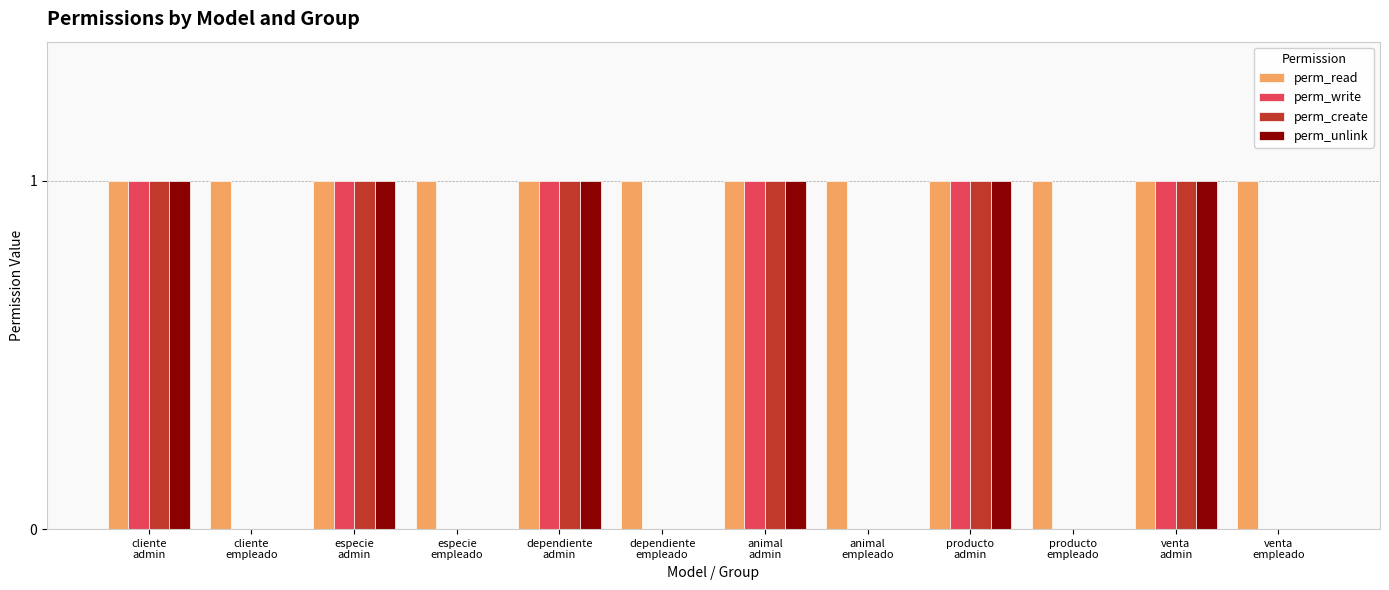

Reading left to right, what are all the values shown in this chart?

perm_read: cliente
admin=1	cliente
empleado=1	especie
admin=1	especie
empleado=1	dependiente
admin=1	dependiente
empleado=1	animal
admin=1	animal
empleado=1	producto
admin=1	producto
empleado=1	venta
admin=1	venta
empleado=1
perm_write: cliente
admin=1	cliente
empleado=0	especie
admin=1	especie
empleado=0	dependiente
admin=1	dependiente
empleado=0	animal
admin=1	animal
empleado=0	producto
admin=1	producto
empleado=0	venta
admin=1	venta
empleado=0
perm_create: cliente
admin=1	cliente
empleado=0	especie
admin=1	especie
empleado=0	dependiente
admin=1	dependiente
empleado=0	animal
admin=1	animal
empleado=0	producto
admin=1	producto
empleado=0	venta
admin=1	venta
empleado=0
perm_unlink: cliente
admin=1	cliente
empleado=0	especie
admin=1	especie
empleado=0	dependiente
admin=1	dependiente
empleado=0	animal
admin=1	animal
empleado=0	producto
admin=1	producto
empleado=0	venta
admin=1	venta
empleado=0